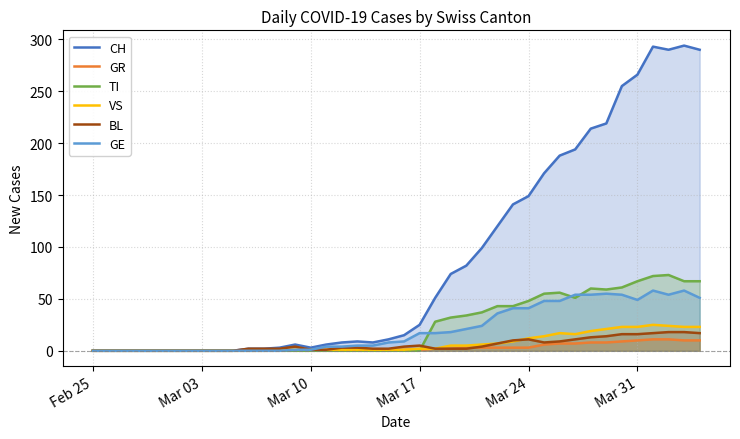

True or false: CH has more than 1 points higher than both neighbors.

True